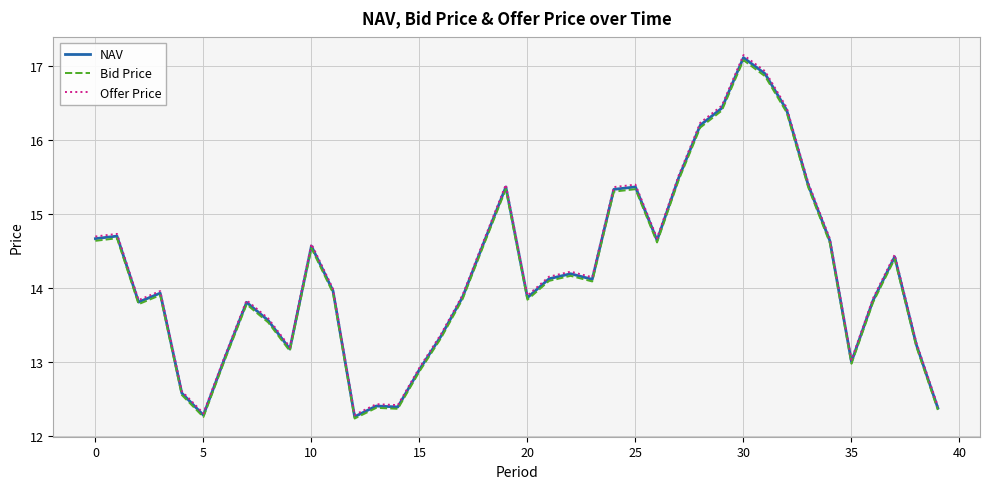

Which series has the largest range (max minus min)?

Offer Price